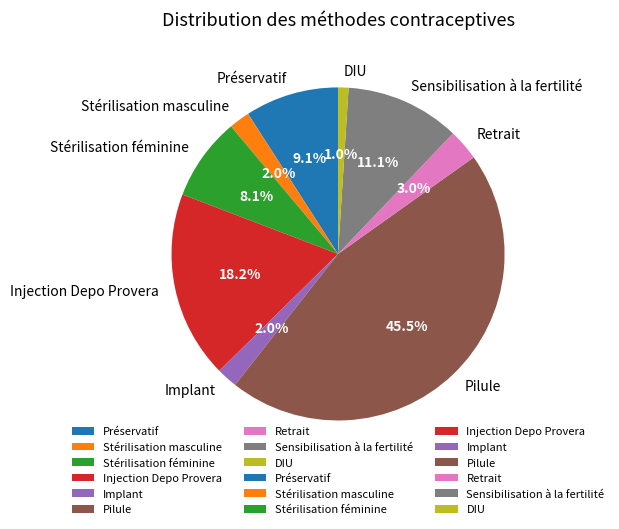

The DIU slice represents 1% of the pie. True or false?

True